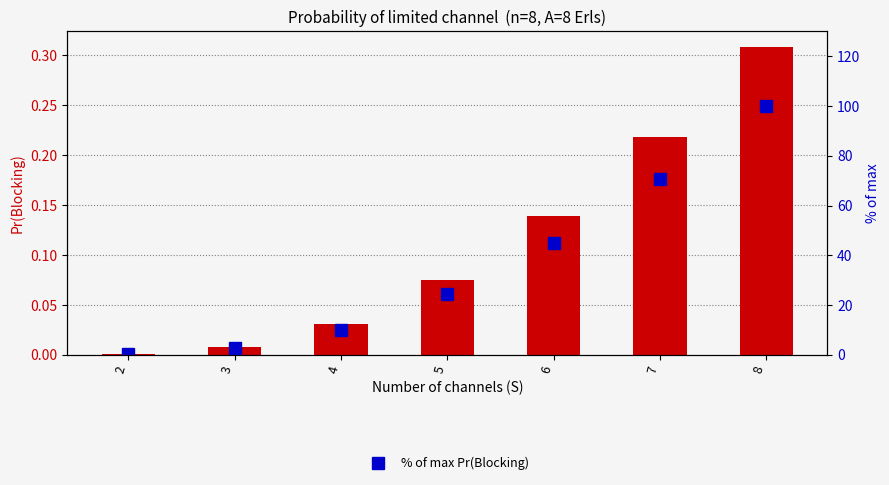

Count the number of categories in the chart.

7